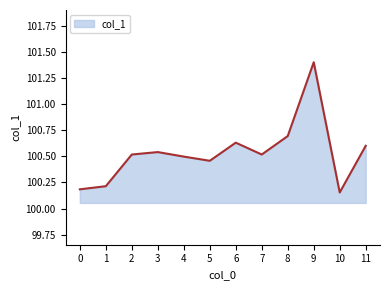

Is it true that the value at 0 is 68.2?

False